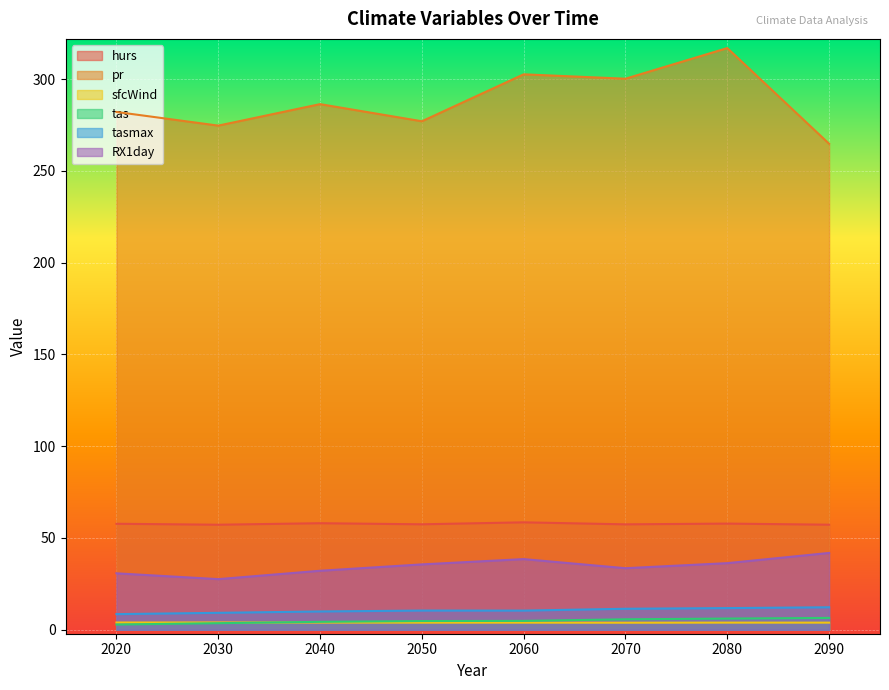

Which series has the largest total across all categories?

pr